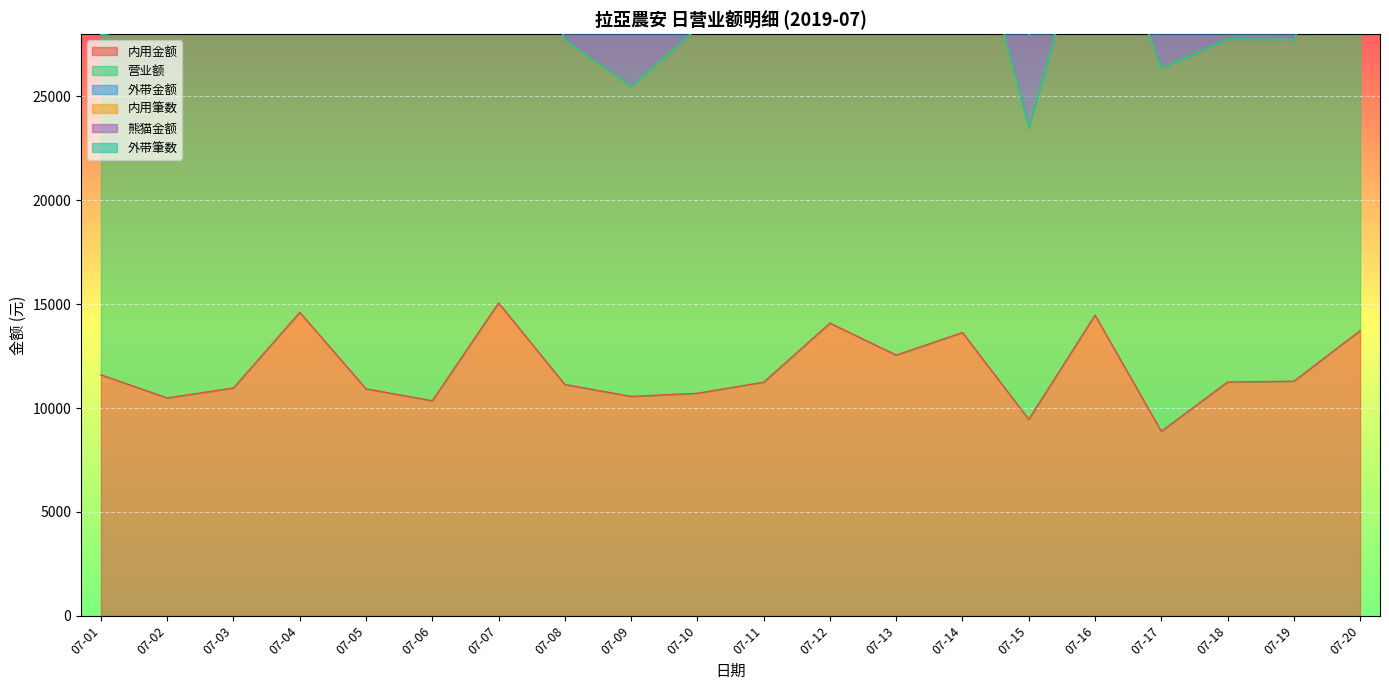

Reading left to right, extract all data points from this chart.

内用金额: 11598	10485	10965	14606	10925	10349	15059	11133	10559	10711	11244	14085	12549	13634	9453	14472	8880	11253	11290	13724
营业额: 16372	18039	17265	24006	17670	20338	21348	16588	14929	17590	17759	20590	19314	21977	14038	20272	17489	16518	16460	21068
外带金额: 4429	5975	5065	8860	6405	8364	5484	5085	4370	6879	6515	6505	6280	7459	4460	5625	6360	5080	4990	6580
内用筆数: 112	94	100	114	103	83	109	112	113	103	117	109	90	95	96	114	93	118	123	94
熊猫金额: 0	0	0	0	0	0	0	0	0	0	0	0	0	0	0	0	0	0	0	764
外带筆数: 53	63	58	75	54	71	49	54	51	58	66	61	54	57	56	62	72	49	68	67